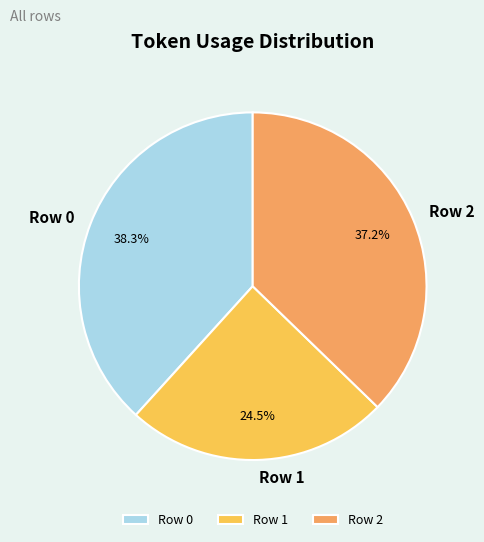

Which category has the smallest portion of the pie?

Row 1